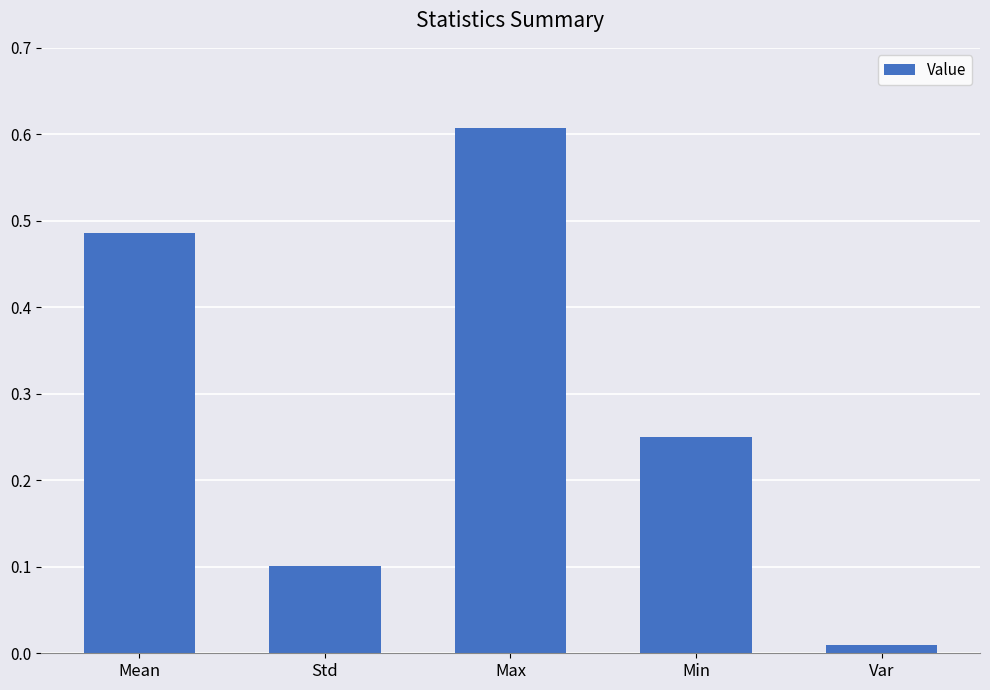

Which has a higher value, Std or Var?

Std